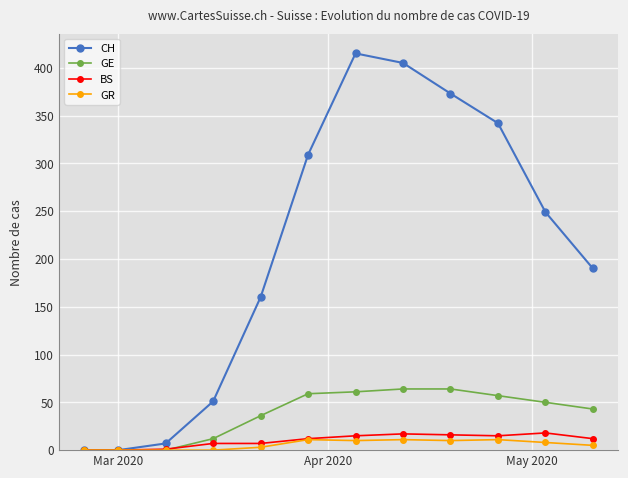

At how many categories does at least one series exceed 226?

6